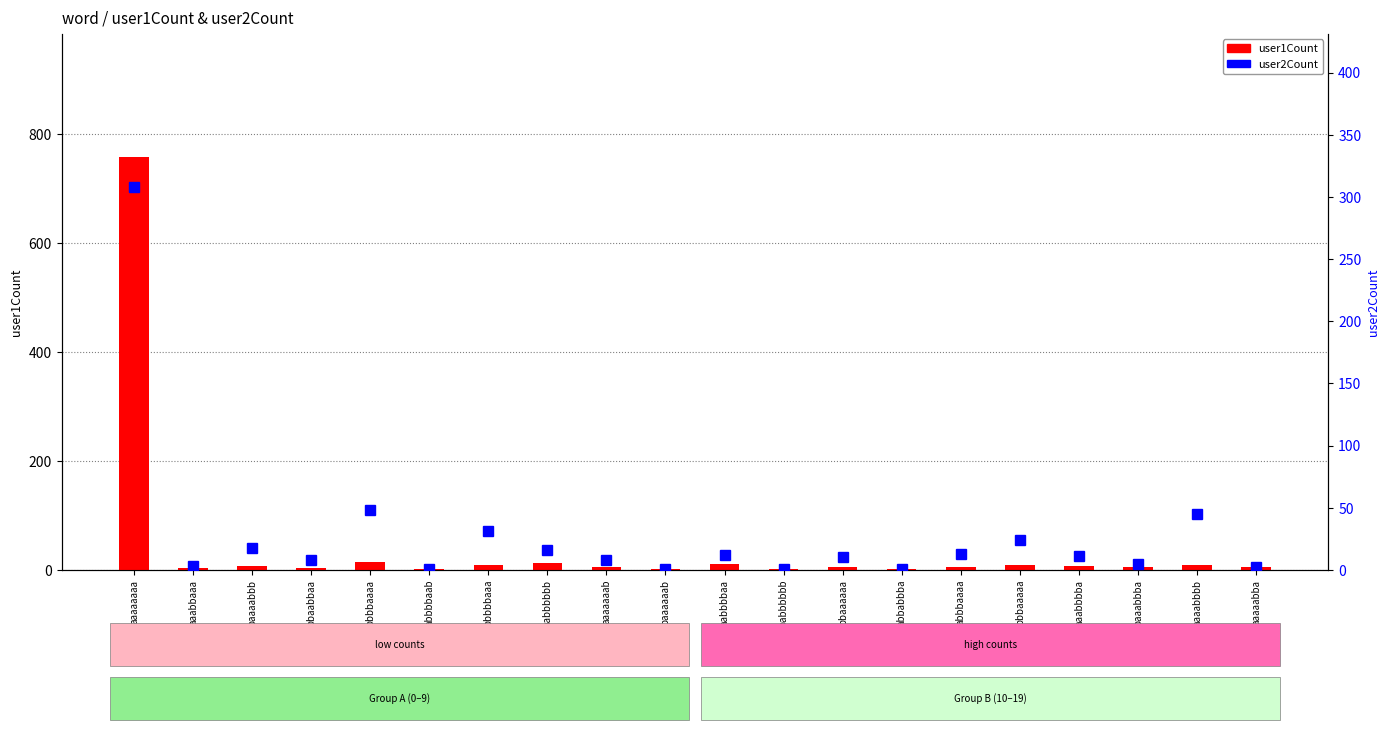

Between bbbbbaaa and aaaaaaaa, which is larger?

aaaaaaaa